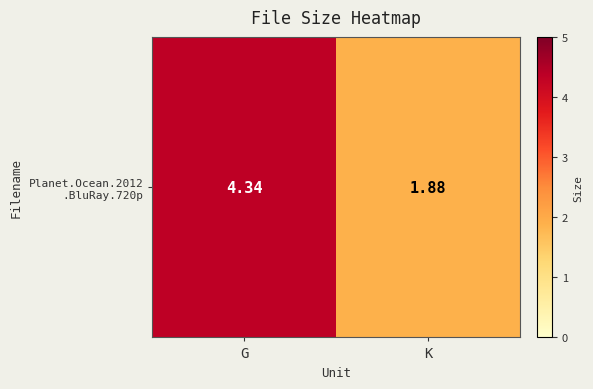

Is it true that the value at K is 0.4?

False